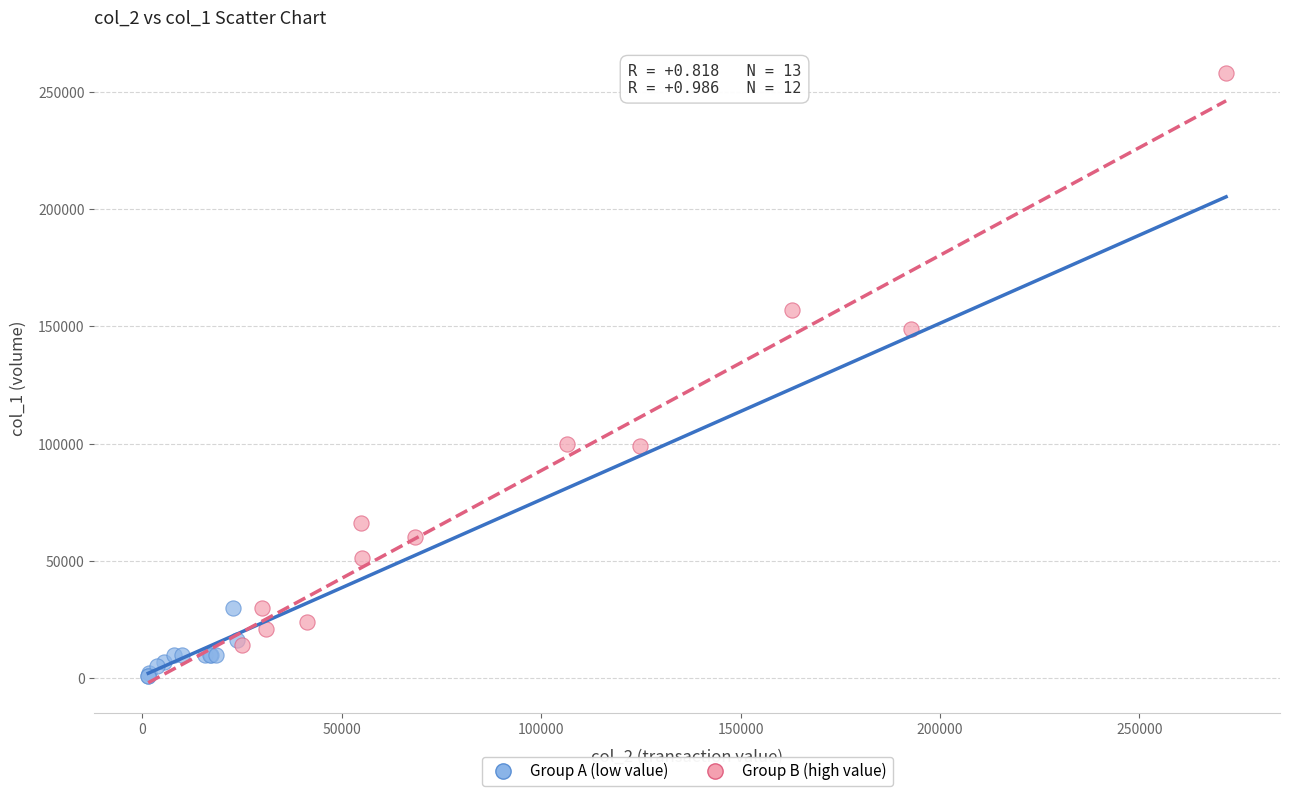

Which series has the largest Y range (max minus min)?

Group B (high value)